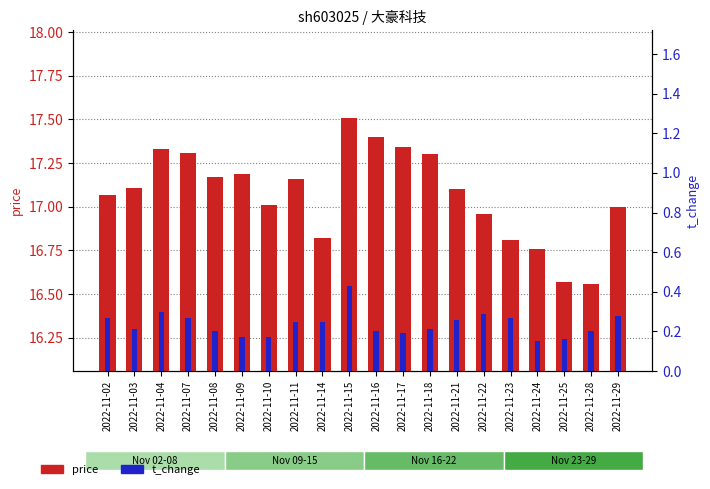

What is the sum of all t_change values?

4.7